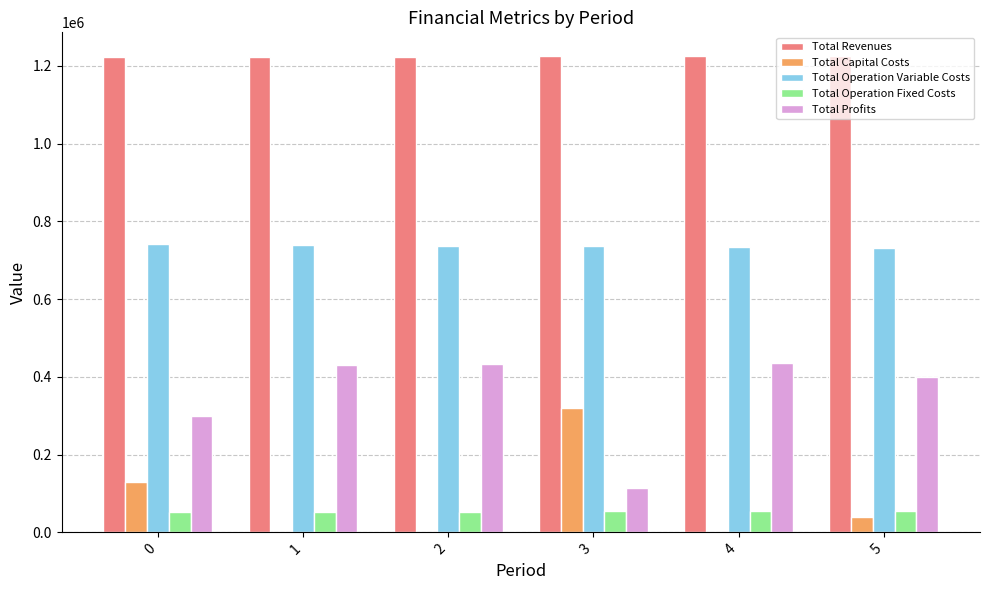

The value of Total Revenues at 2 is 2082043.6. True or false?

False